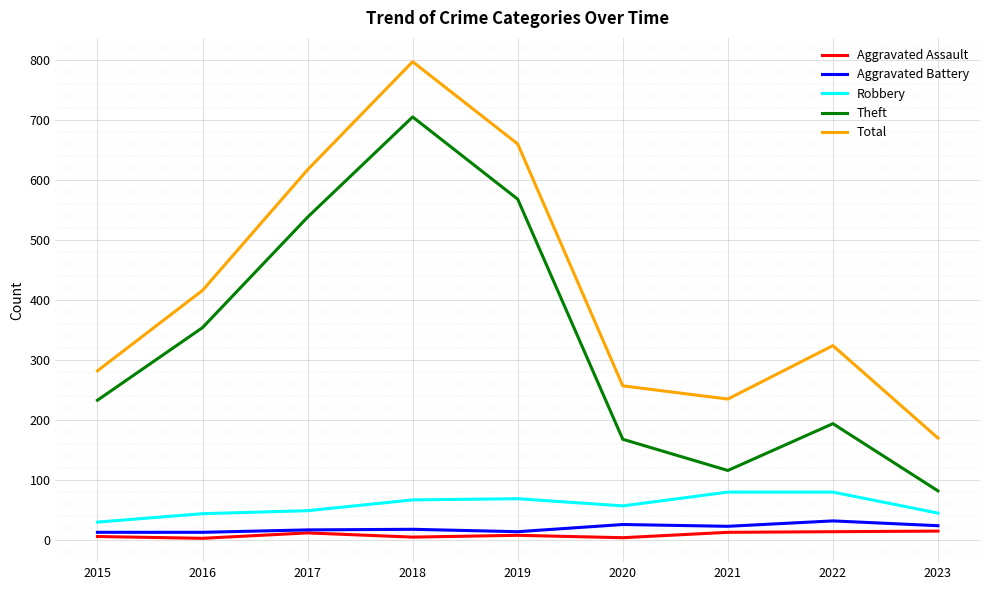

At which category is the sum across all series the highest?

2018